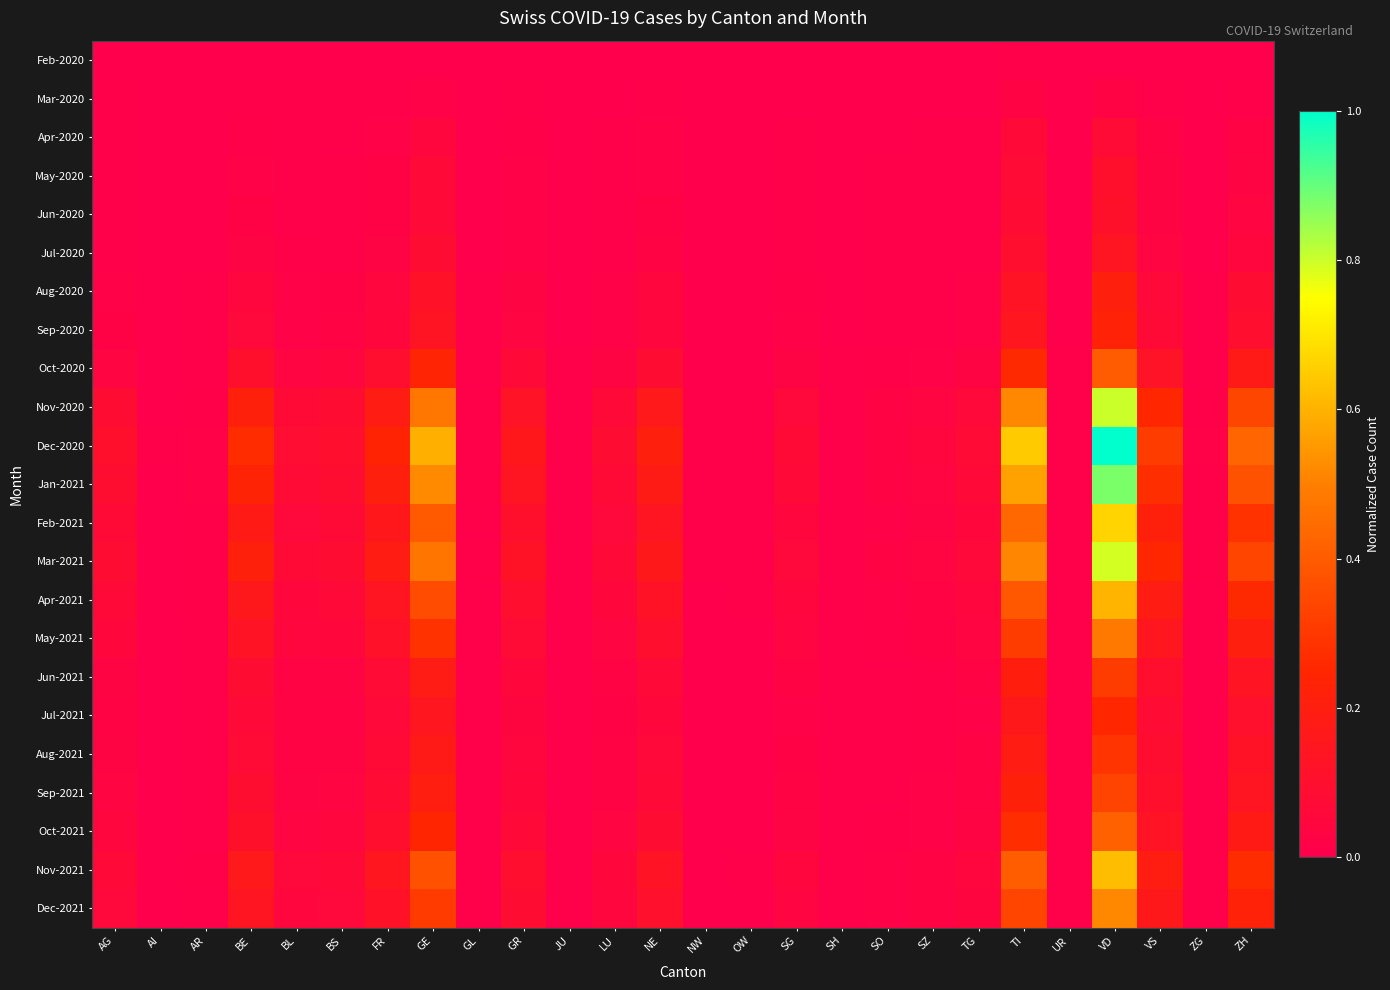

Reading left to right, what are all the values shown in this chart?

Feb-2020: AG=0.0	AI=0.0	AR=0.0	BE=0.0	BL=0.0	BS=0.0	FR=0.0	GE=0.0	GL=0.0	GR=0.0	JU=0.0	LU=0.0	NE=0.0	NW=0.0	OW=0.0	SG=0.0	SH=0.0	SO=0.0	SZ=0.0	TG=0.0	TI=0.0	UR=0.0	VD=0.0	VS=0.0	ZG=0.0	ZH=0.0
Mar-2020: AG=0.0	AI=0.0	AR=0.0	BE=0.0	BL=0.0	BS=0.0	FR=0.0	GE=0.0	GL=0.0	GR=0.0	JU=0.0	LU=0.0	NE=0.0	NW=0.0	OW=0.0	SG=0.0	SH=0.0	SO=0.0	SZ=0.0	TG=0.0	TI=0.0	UR=0.0	VD=0.0	VS=0.0	ZG=0.0	ZH=0.0
Apr-2020: AG=0.0	AI=0.0	AR=0.0	BE=0.0	BL=0.0	BS=0.0	FR=0.0	GE=0.0	GL=0.0	GR=0.0	JU=0.0	LU=0.0	NE=0.0	NW=0.0	OW=0.0	SG=0.0	SH=0.0	SO=0.0	SZ=0.0	TG=0.0	TI=0.1	UR=0.0	VD=0.1	VS=0.0	ZG=0.0	ZH=0.0
May-2020: AG=0.0	AI=0.0	AR=0.0	BE=0.0	BL=0.0	BS=0.0	FR=0.0	GE=0.1	GL=0.0	GR=0.0	JU=0.0	LU=0.0	NE=0.0	NW=0.0	OW=0.0	SG=0.0	SH=0.0	SO=0.0	SZ=0.0	TG=0.0	TI=0.1	UR=0.0	VD=0.1	VS=0.0	ZG=0.0	ZH=0.0
Jun-2020: AG=0.0	AI=0.0	AR=0.0	BE=0.0	BL=0.0	BS=0.0	FR=0.0	GE=0.1	GL=0.0	GR=0.0	JU=0.0	LU=0.0	NE=0.0	NW=0.0	OW=0.0	SG=0.0	SH=0.0	SO=0.0	SZ=0.0	TG=0.0	TI=0.1	UR=0.0	VD=0.1	VS=0.0	ZG=0.0	ZH=0.0
Jul-2020: AG=0.0	AI=0.0	AR=0.0	BE=0.0	BL=0.0	BS=0.0	FR=0.0	GE=0.1	GL=0.0	GR=0.0	JU=0.0	LU=0.0	NE=0.0	NW=0.0	OW=0.0	SG=0.0	SH=0.0	SO=0.0	SZ=0.0	TG=0.0	TI=0.1	UR=0.0	VD=0.1	VS=0.0	ZG=0.0	ZH=0.0
Aug-2020: AG=0.0	AI=0.0	AR=0.0	BE=0.0	BL=0.0	BS=0.0	FR=0.0	GE=0.1	GL=0.0	GR=0.0	JU=0.0	LU=0.0	NE=0.0	NW=0.0	OW=0.0	SG=0.0	SH=0.0	SO=0.0	SZ=0.0	TG=0.0	TI=0.1	UR=0.0	VD=0.2	VS=0.1	ZG=0.0	ZH=0.1
Sep-2020: AG=0.0	AI=0.0	AR=0.0	BE=0.1	BL=0.0	BS=0.0	FR=0.1	GE=0.1	GL=0.0	GR=0.0	JU=0.0	LU=0.0	NE=0.0	NW=0.0	OW=0.0	SG=0.0	SH=0.0	SO=0.0	SZ=0.0	TG=0.0	TI=0.1	UR=0.0	VD=0.2	VS=0.1	ZG=0.0	ZH=0.1
Oct-2020: AG=0.0	AI=0.0	AR=0.0	BE=0.1	BL=0.0	BS=0.0	FR=0.1	GE=0.2	GL=0.0	GR=0.1	JU=0.0	LU=0.0	NE=0.1	NW=0.0	OW=0.0	SG=0.0	SH=0.0	SO=0.0	SZ=0.0	TG=0.0	TI=0.3	UR=0.0	VD=0.4	VS=0.1	ZG=0.0	ZH=0.2
Nov-2020: AG=0.1	AI=0.0	AR=0.0	BE=0.2	BL=0.1	BS=0.1	FR=0.2	GE=0.5	GL=0.0	GR=0.1	JU=0.0	LU=0.1	NE=0.2	NW=0.0	OW=0.0	SG=0.1	SH=0.0	SO=0.0	SZ=0.0	TG=0.1	TI=0.5	UR=0.0	VD=0.8	VS=0.3	ZG=0.0	ZH=0.3
Dec-2020: AG=0.1	AI=0.0	AR=0.0	BE=0.3	BL=0.1	BS=0.1	FR=0.2	GE=0.6	GL=0.0	GR=0.2	JU=0.0	LU=0.1	NE=0.2	NW=0.0	OW=0.0	SG=0.1	SH=0.0	SO=0.0	SZ=0.0	TG=0.1	TI=0.6	UR=0.0	VD=1.0	VS=0.3	ZG=0.0	ZH=0.4
Jan-2021: AG=0.1	AI=0.0	AR=0.0	BE=0.2	BL=0.1	BS=0.1	FR=0.2	GE=0.5	GL=0.0	GR=0.1	JU=0.0	LU=0.1	NE=0.2	NW=0.0	OW=0.0	SG=0.1	SH=0.0	SO=0.0	SZ=0.0	TG=0.1	TI=0.6	UR=0.0	VD=0.9	VS=0.3	ZG=0.0	ZH=0.4
Feb-2021: AG=0.1	AI=0.0	AR=0.0	BE=0.2	BL=0.1	BS=0.1	FR=0.2	GE=0.4	GL=0.0	GR=0.1	JU=0.0	LU=0.1	NE=0.1	NW=0.0	OW=0.0	SG=0.0	SH=0.0	SO=0.0	SZ=0.0	TG=0.1	TI=0.4	UR=0.0	VD=0.7	VS=0.2	ZG=0.0	ZH=0.3
Mar-2021: AG=0.1	AI=0.0	AR=0.0	BE=0.2	BL=0.1	BS=0.1	FR=0.2	GE=0.5	GL=0.0	GR=0.1	JU=0.0	LU=0.1	NE=0.2	NW=0.0	OW=0.0	SG=0.1	SH=0.0	SO=0.0	SZ=0.0	TG=0.1	TI=0.5	UR=0.0	VD=0.8	VS=0.2	ZG=0.0	ZH=0.3
Apr-2021: AG=0.1	AI=0.0	AR=0.0	BE=0.2	BL=0.1	BS=0.1	FR=0.1	GE=0.4	GL=0.0	GR=0.1	JU=0.0	LU=0.0	NE=0.1	NW=0.0	OW=0.0	SG=0.0	SH=0.0	SO=0.0	SZ=0.0	TG=0.0	TI=0.4	UR=0.0	VD=0.6	VS=0.2	ZG=0.0	ZH=0.3
May-2021: AG=0.0	AI=0.0	AR=0.0	BE=0.1	BL=0.0	BS=0.0	FR=0.1	GE=0.3	GL=0.0	GR=0.1	JU=0.0	LU=0.0	NE=0.1	NW=0.0	OW=0.0	SG=0.0	SH=0.0	SO=0.0	SZ=0.0	TG=0.0	TI=0.3	UR=0.0	VD=0.5	VS=0.2	ZG=0.0	ZH=0.2
Jun-2021: AG=0.0	AI=0.0	AR=0.0	BE=0.1	BL=0.0	BS=0.0	FR=0.1	GE=0.2	GL=0.0	GR=0.0	JU=0.0	LU=0.0	NE=0.1	NW=0.0	OW=0.0	SG=0.0	SH=0.0	SO=0.0	SZ=0.0	TG=0.0	TI=0.2	UR=0.0	VD=0.3	VS=0.1	ZG=0.0	ZH=0.1
Jul-2021: AG=0.0	AI=0.0	AR=0.0	BE=0.1	BL=0.0	BS=0.0	FR=0.1	GE=0.1	GL=0.0	GR=0.0	JU=0.0	LU=0.0	NE=0.1	NW=0.0	OW=0.0	SG=0.0	SH=0.0	SO=0.0	SZ=0.0	TG=0.0	TI=0.2	UR=0.0	VD=0.2	VS=0.1	ZG=0.0	ZH=0.1
Aug-2021: AG=0.0	AI=0.0	AR=0.0	BE=0.1	BL=0.0	BS=0.0	FR=0.1	GE=0.2	GL=0.0	GR=0.0	JU=0.0	LU=0.0	NE=0.1	NW=0.0	OW=0.0	SG=0.0	SH=0.0	SO=0.0	SZ=0.0	TG=0.0	TI=0.2	UR=0.0	VD=0.3	VS=0.1	ZG=0.0	ZH=0.1
Sep-2021: AG=0.0	AI=0.0	AR=0.0	BE=0.1	BL=0.0	BS=0.0	FR=0.1	GE=0.2	GL=0.0	GR=0.1	JU=0.0	LU=0.0	NE=0.1	NW=0.0	OW=0.0	SG=0.0	SH=0.0	SO=0.0	SZ=0.0	TG=0.0	TI=0.2	UR=0.0	VD=0.3	VS=0.1	ZG=0.0	ZH=0.1
Oct-2021: AG=0.0	AI=0.0	AR=0.0	BE=0.1	BL=0.0	BS=0.0	FR=0.1	GE=0.2	GL=0.0	GR=0.1	JU=0.0	LU=0.0	NE=0.1	NW=0.0	OW=0.0	SG=0.0	SH=0.0	SO=0.0	SZ=0.0	TG=0.0	TI=0.3	UR=0.0	VD=0.4	VS=0.1	ZG=0.0	ZH=0.2
Nov-2021: AG=0.1	AI=0.0	AR=0.0	BE=0.2	BL=0.1	BS=0.1	FR=0.1	GE=0.4	GL=0.0	GR=0.1	JU=0.0	LU=0.1	NE=0.1	NW=0.0	OW=0.0	SG=0.0	SH=0.0	SO=0.0	SZ=0.0	TG=0.0	TI=0.4	UR=0.0	VD=0.6	VS=0.2	ZG=0.0	ZH=0.3
Dec-2021: AG=0.1	AI=0.0	AR=0.0	BE=0.1	BL=0.0	BS=0.1	FR=0.1	GE=0.3	GL=0.0	GR=0.1	JU=0.0	LU=0.0	NE=0.1	NW=0.0	OW=0.0	SG=0.0	SH=0.0	SO=0.0	SZ=0.0	TG=0.0	TI=0.3	UR=0.0	VD=0.5	VS=0.2	ZG=0.0	ZH=0.2